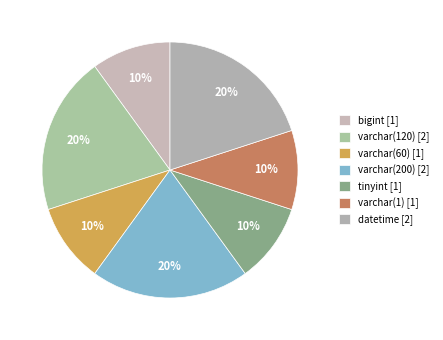

To the nearest percent, what is the difference between the largest and smallest slice percentages?

10%